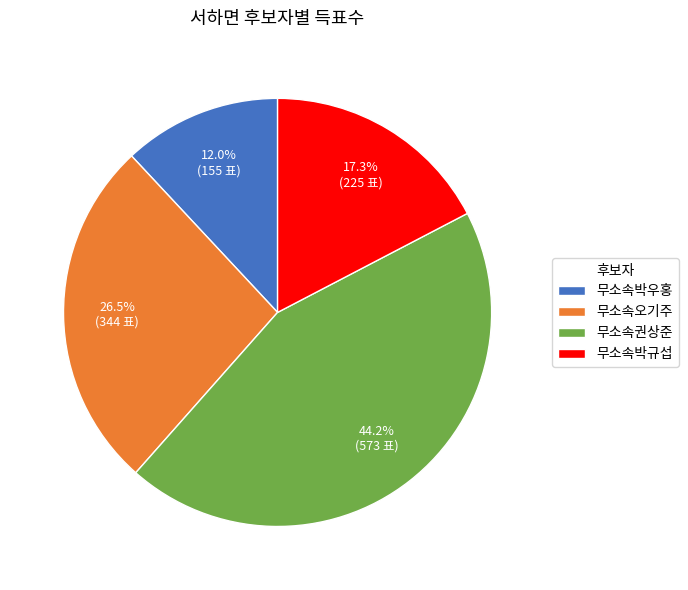

To the nearest percent, what is the average slice percentage?

25%